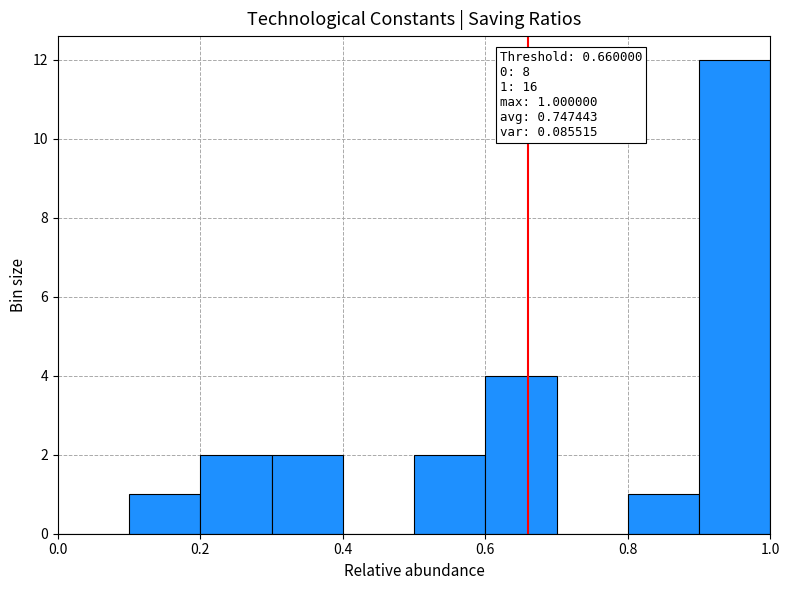

Over which range of the x-axis is the bar tallest?

0.9 to 1.0